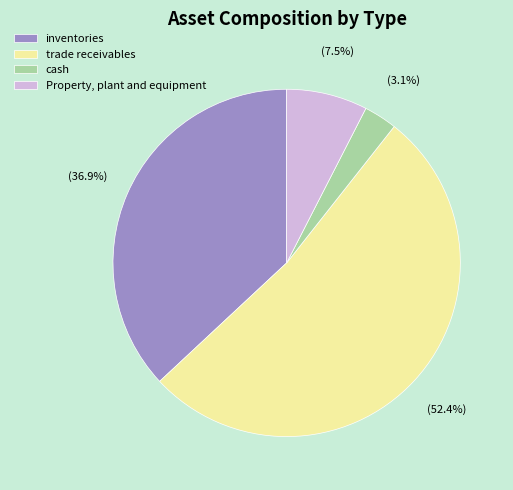

Which has a higher value, inventories or Property, plant and equipment?

inventories